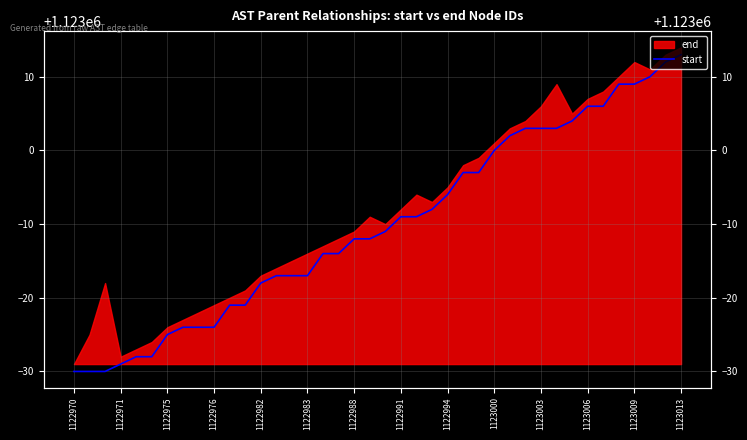

What is the sum of the values at 1123000 and 1122988?

2245988